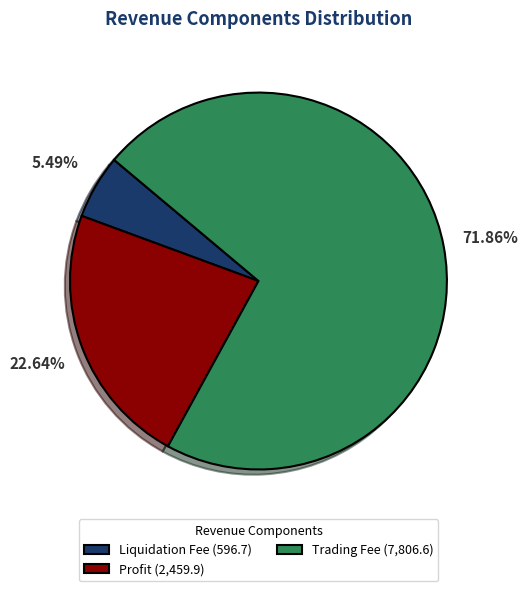

Which has a higher value, Liquidation Fee (596.7) or Profit (2,459.9)?

Profit (2,459.9)